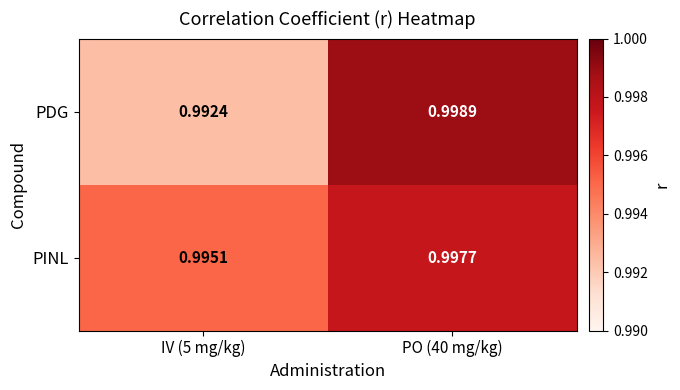

Is the value of PDG at IV (5 mg/kg) greater than the value of PINL at PO (40 mg/kg)?

No